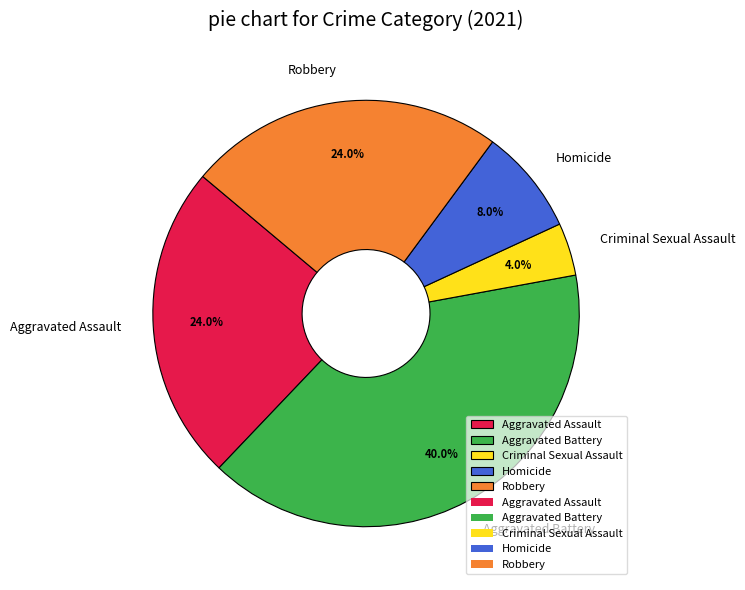

What is the ratio of the value at Homicide to the value at Aggravated Battery?

0.2